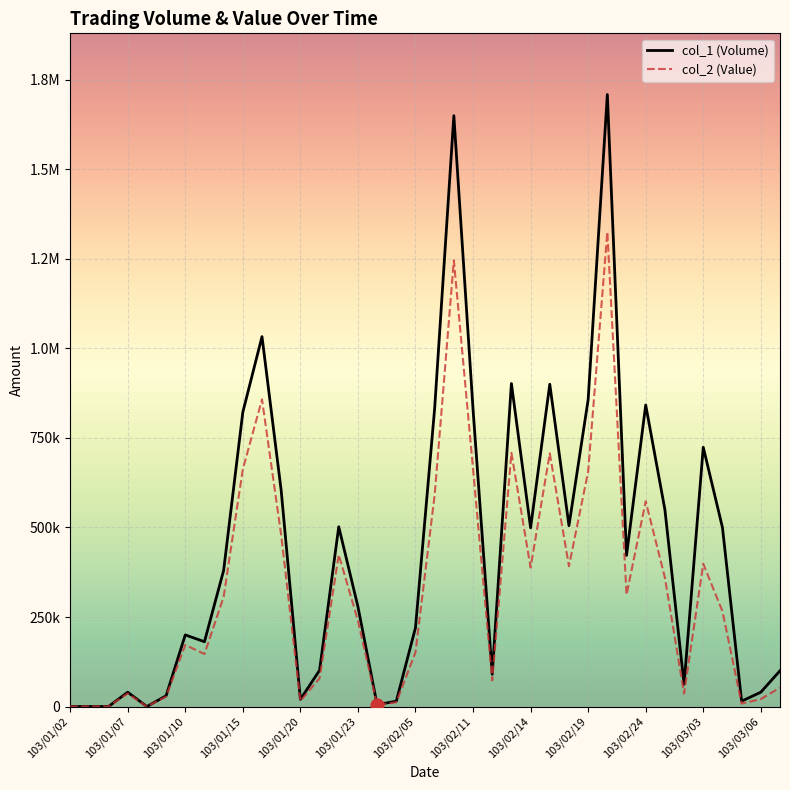

Which series has the largest total across all categories?

col_1 (Volume)